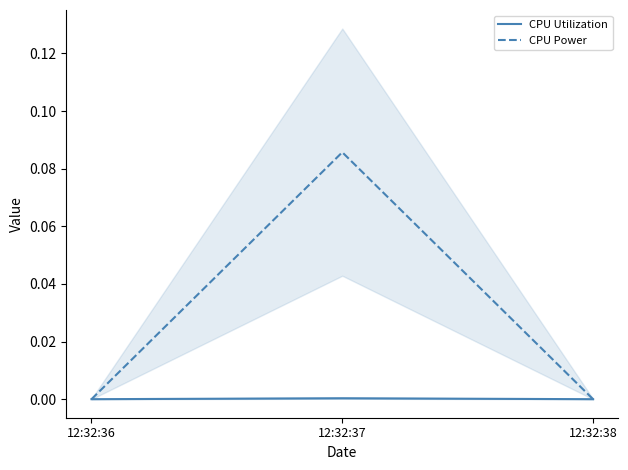

What is the difference between the maximum and minimum values in the CPU Power series?

0.1